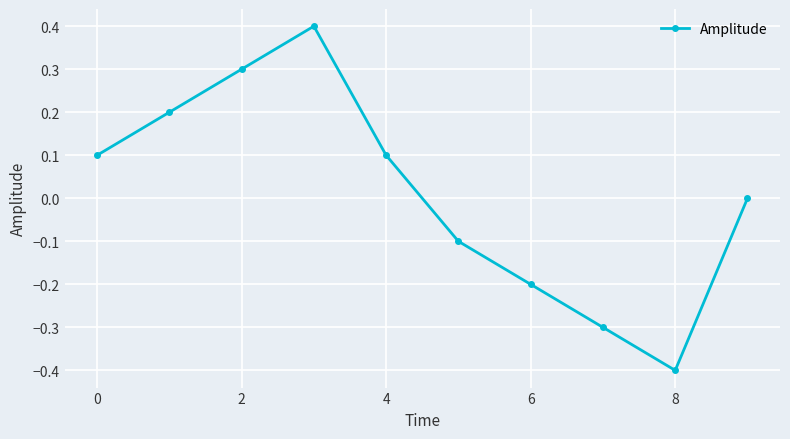

Reading left to right, extract all data points from this chart.

0.1	0.2	0.3	0.4	0.1	-0.1	-0.2	-0.3	-0.4	0.0